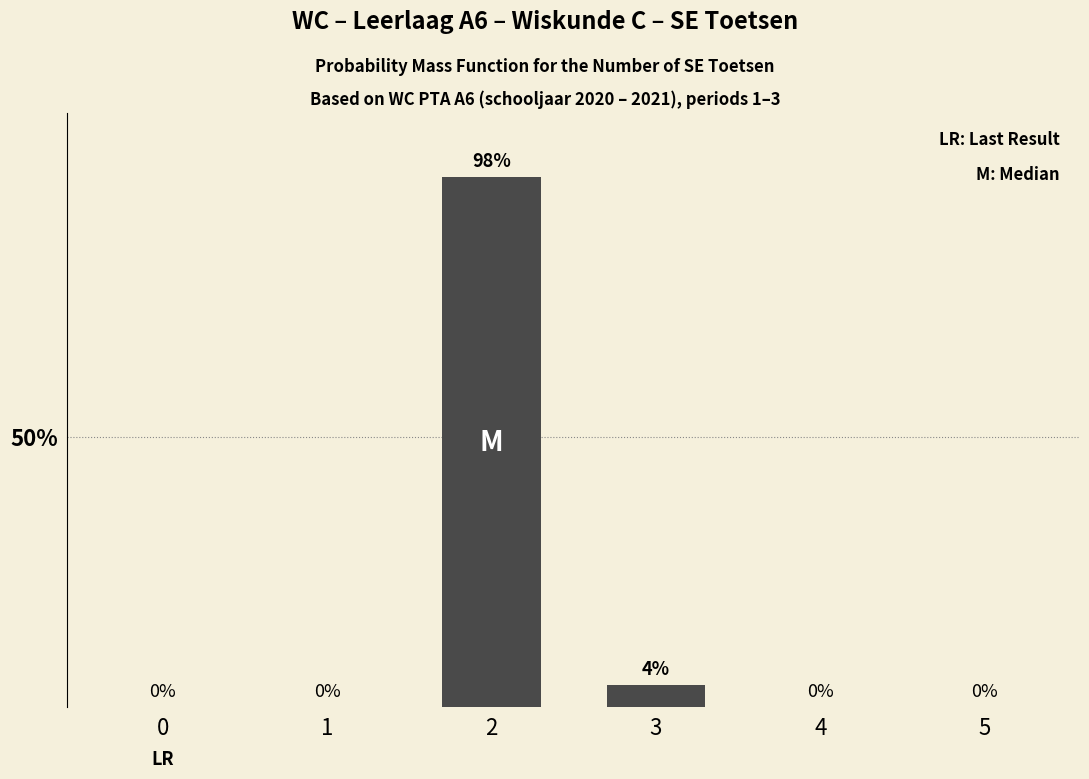

Does the chart contain stacked bars?

No